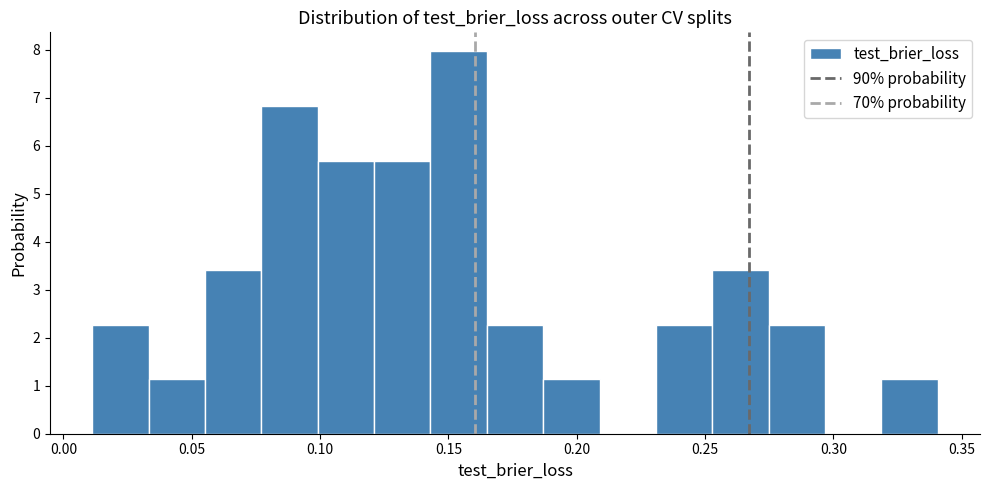

Reading left to right, list every bar in this chart as the range it spans on the x-axis followed by its height. Neither the bar edges nor the heights are printed on the chart, so give them approximately, as read against the axes.

0.010 to 0.035: 2.3
0.035 to 0.055: 1.1
0.055 to 0.075: 3.4
0.075 to 0.100: 6.8
0.100 to 0.120: 5.7
0.120 to 0.145: 5.7
0.145 to 0.165: 8.0
0.165 to 0.185: 2.3
0.185 to 0.210: 1.1
0.210 to 0.230: 0
0.230 to 0.255: 2.3
0.255 to 0.275: 3.4
0.275 to 0.295: 2.3
0.295 to 0.320: 0
0.320 to 0.340: 1.1